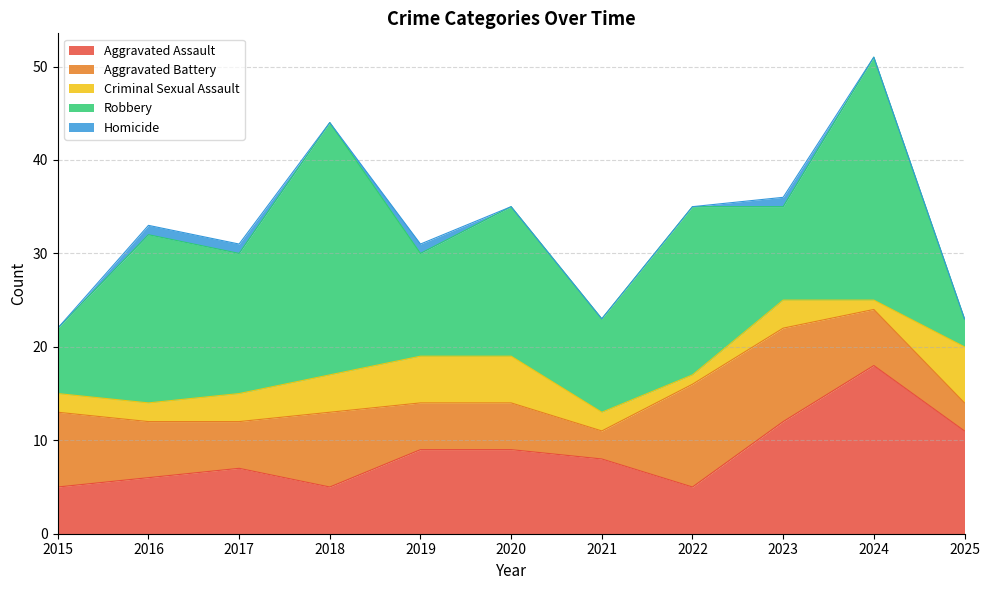

Which series has the largest range (max minus min)?

Robbery